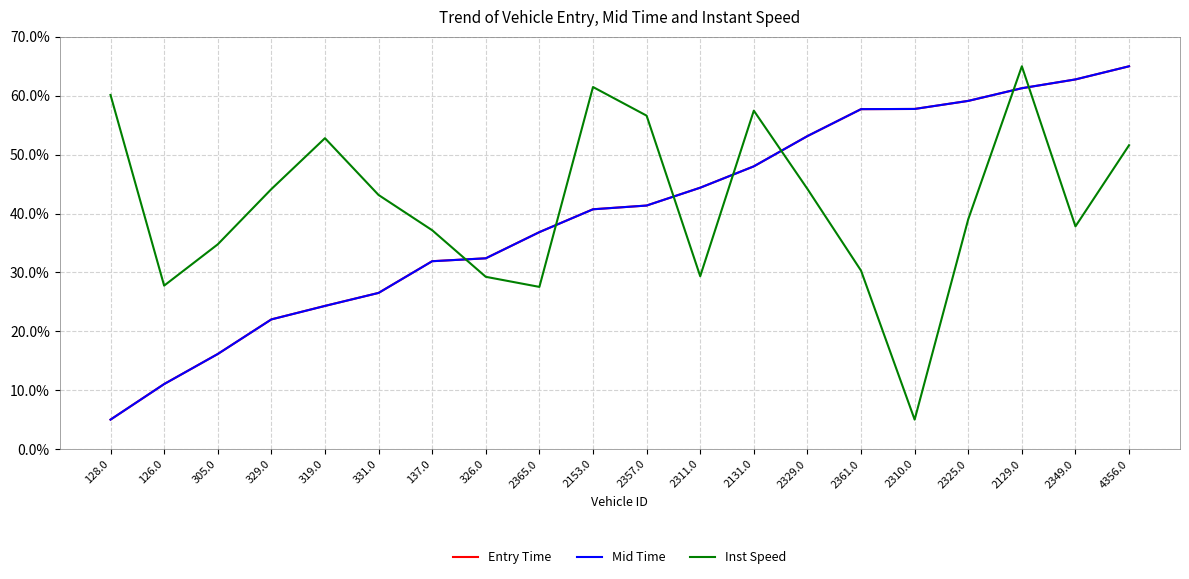

Does the chart display data point markers on the line(s)?

No